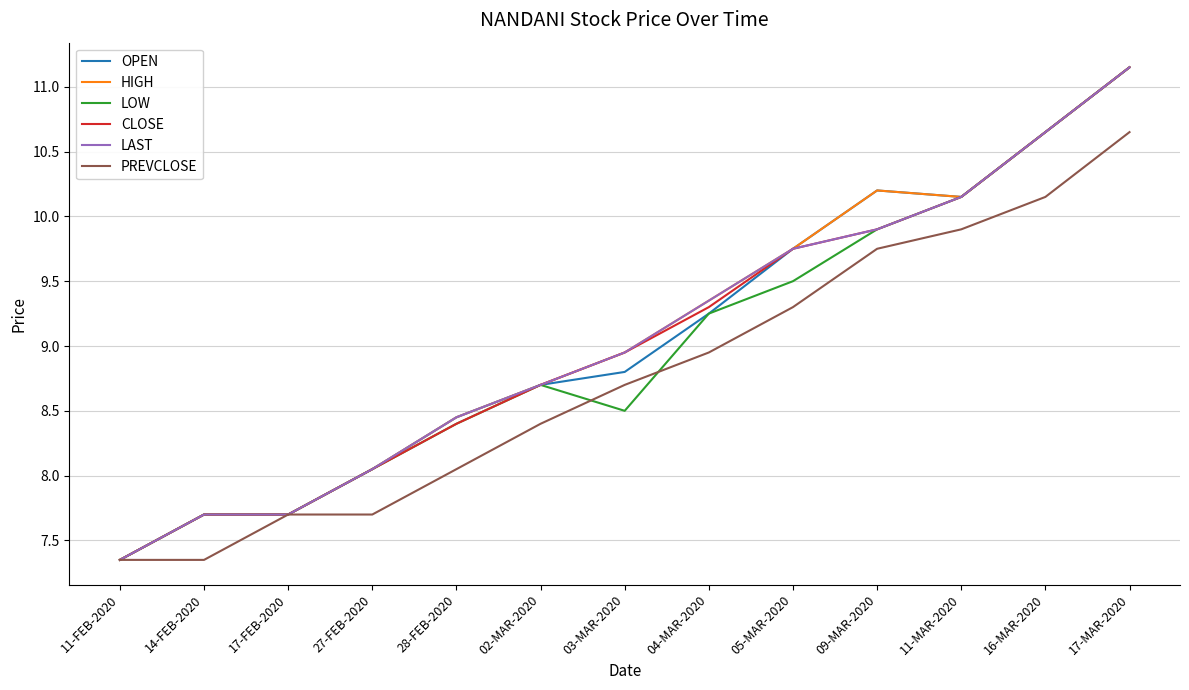

At how many categories does at least one series exceed 9?

6